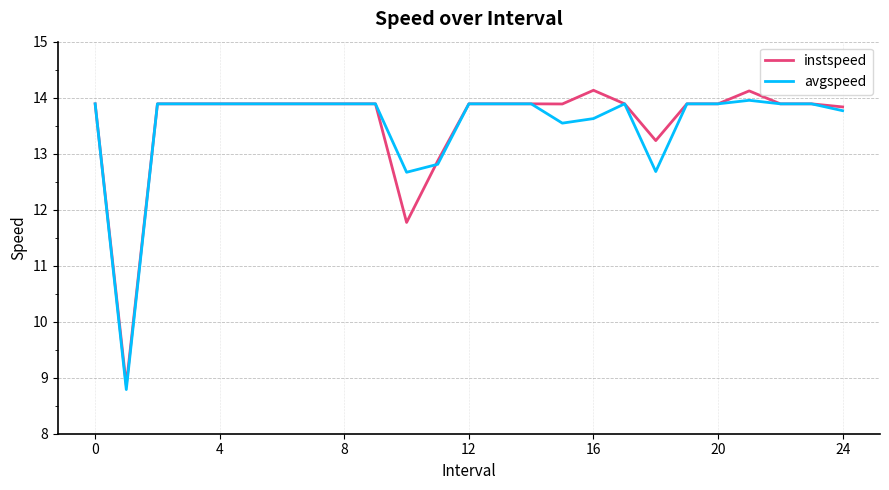

What is the highest value of the instspeed series?

14.1